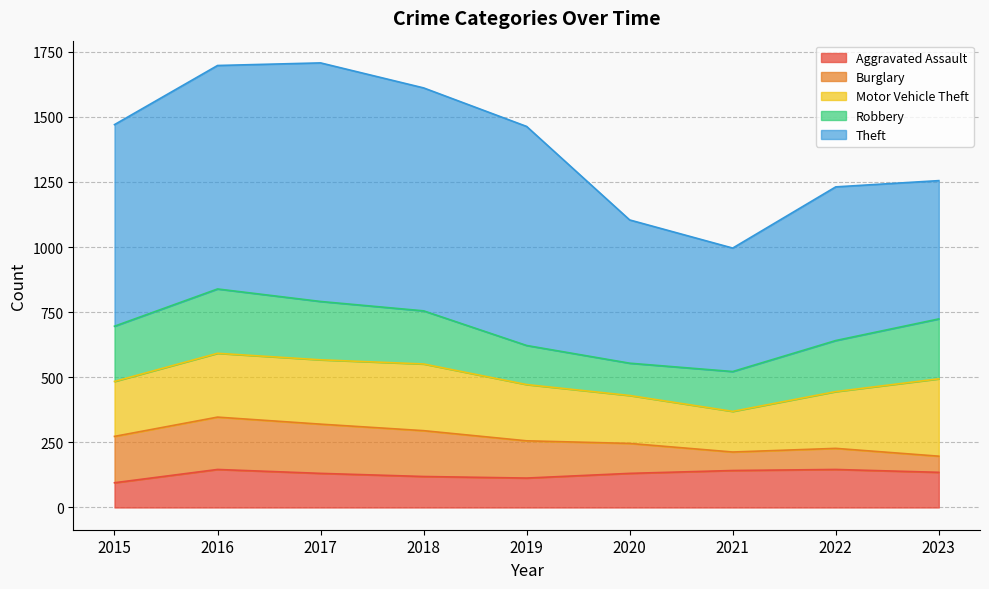

Does the chart display data point markers on the line(s)?

No